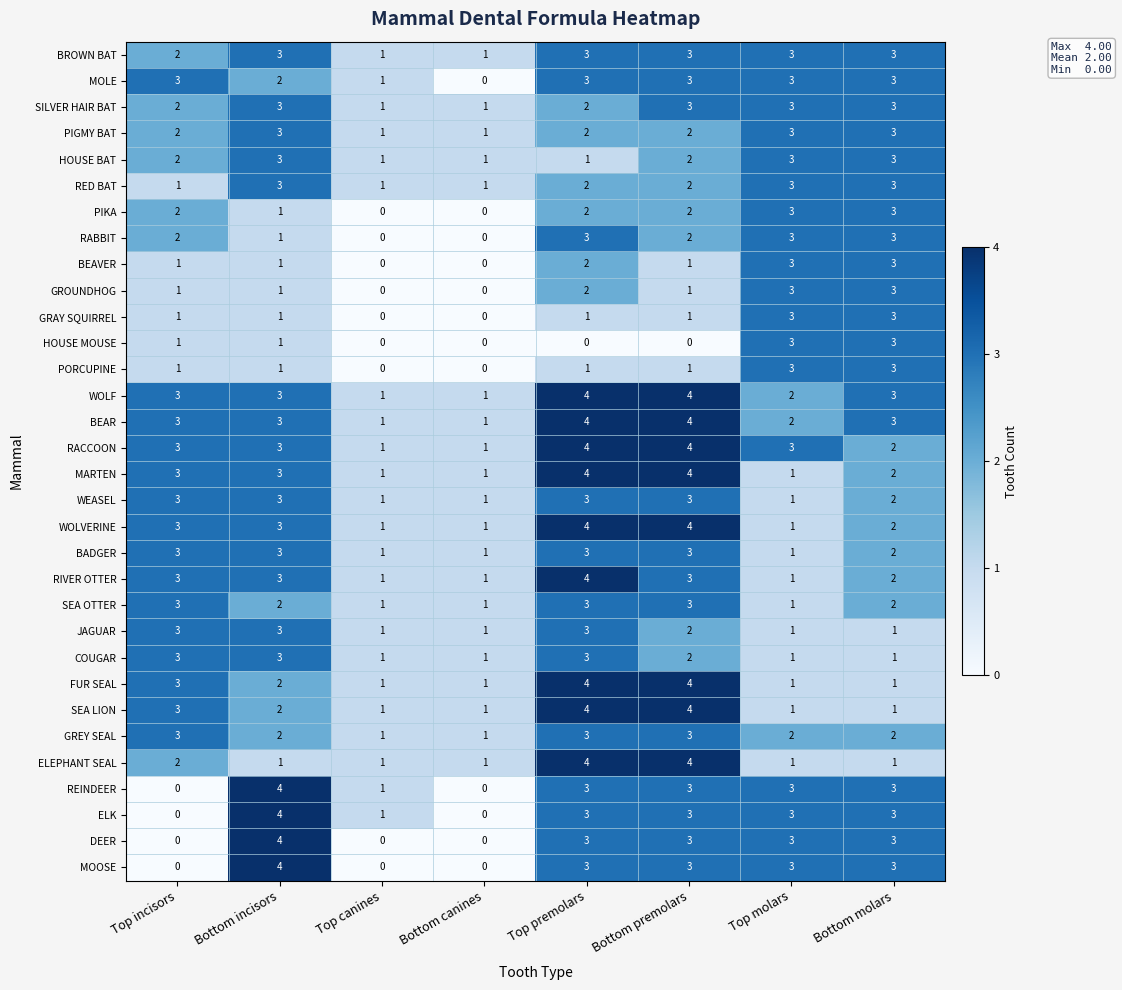

What is the sum of all ELEPHANT SEAL values?

15